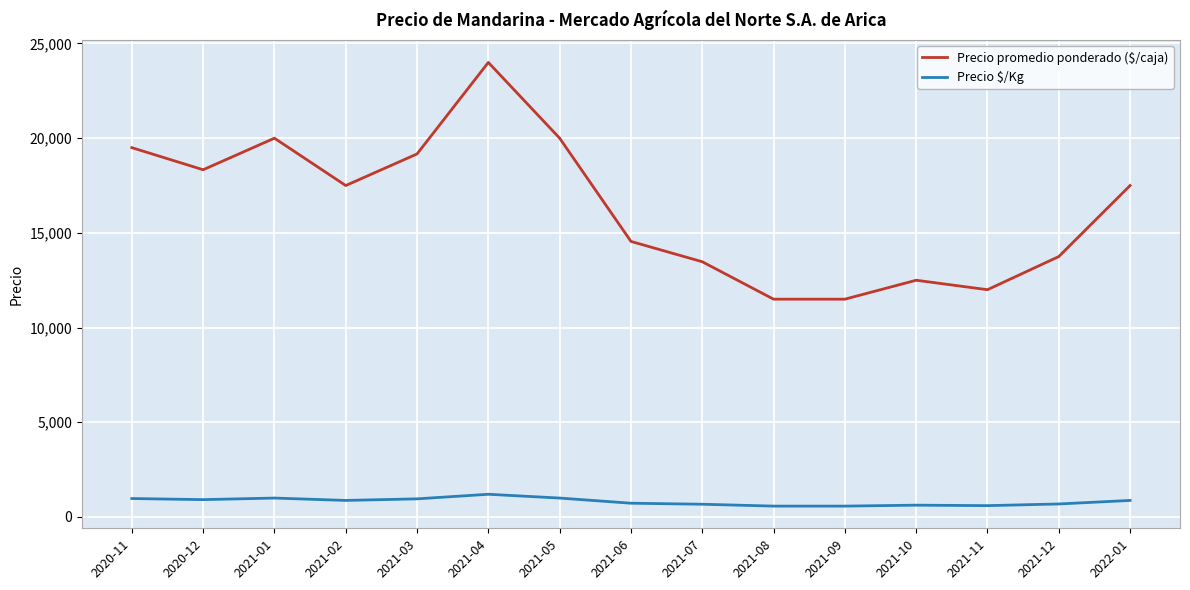

What is the total value across all series at 2021-04?

25200